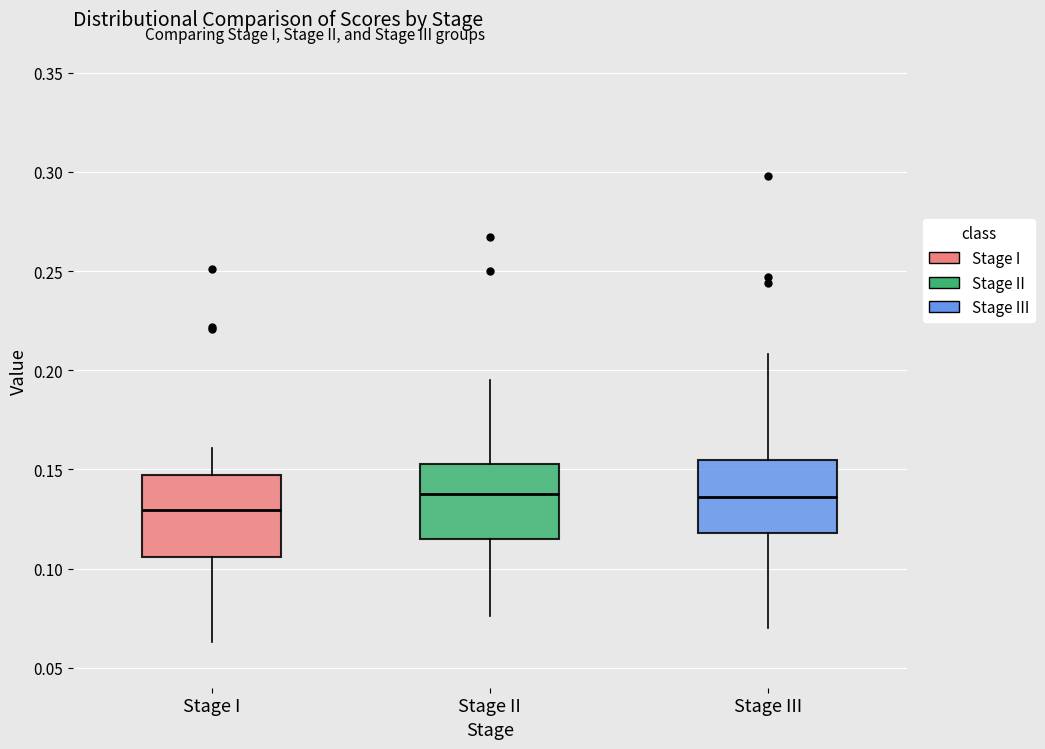

Reading left to right, read every box against the y-axis: the position of its median line, the range the box covers, and the ends of its whiskers. The values are not printed on the chart, so give them approximately, as read against the axis.

Stage I: median 0.130, box 0.105 to 0.145, whiskers 0.065 to 0.160
Stage II: median 0.140, box 0.115 to 0.155, whiskers 0.075 to 0.195
Stage III: median 0.135, box 0.120 to 0.155, whiskers 0.070 to 0.210